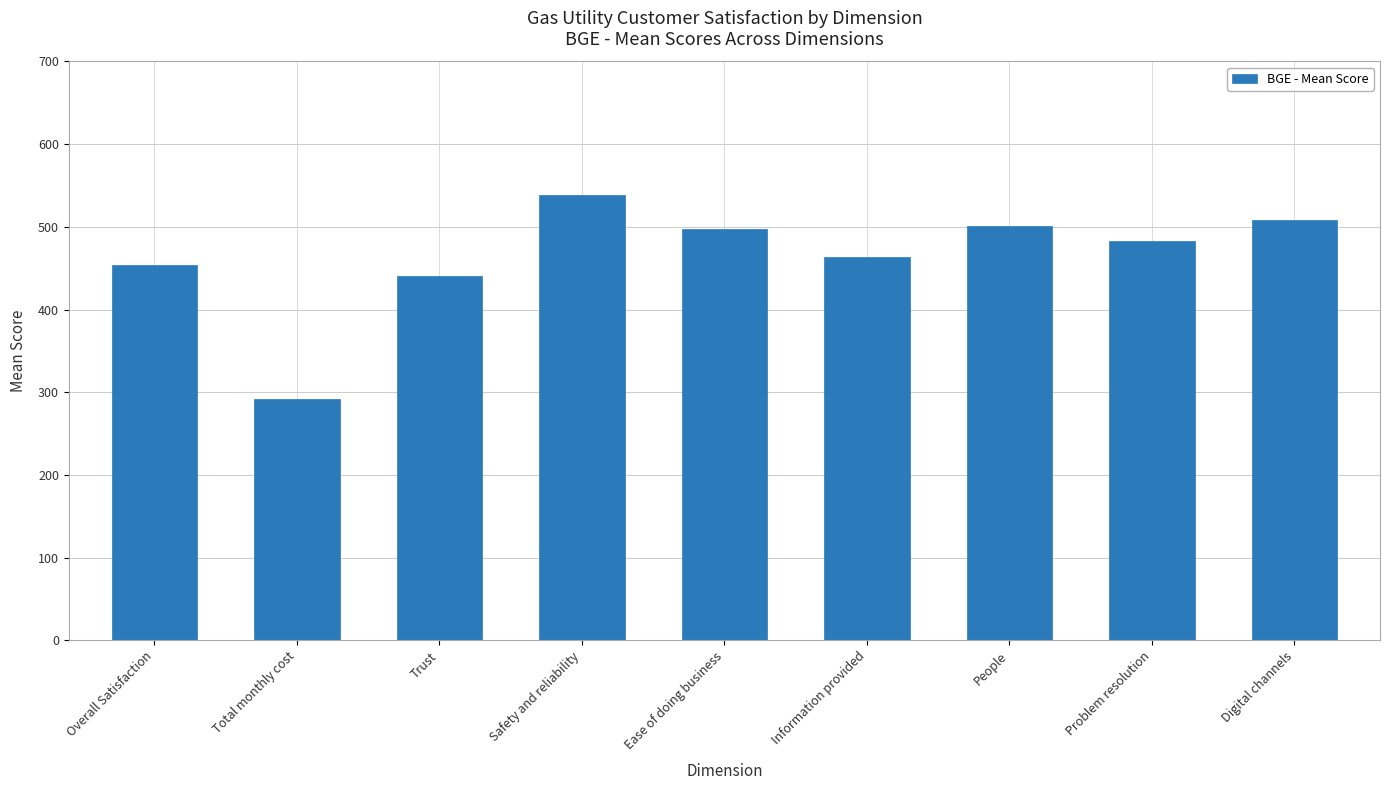

What is the ratio of the value at People to the value at Overall Satisfaction?

1.1